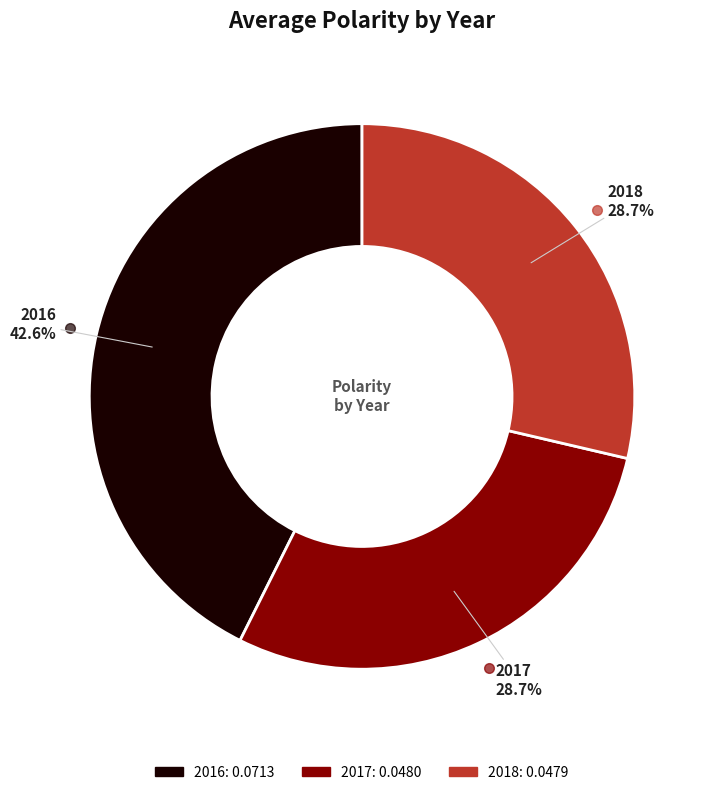

To the nearest percent, what percentage of the pie is 2018?

29%